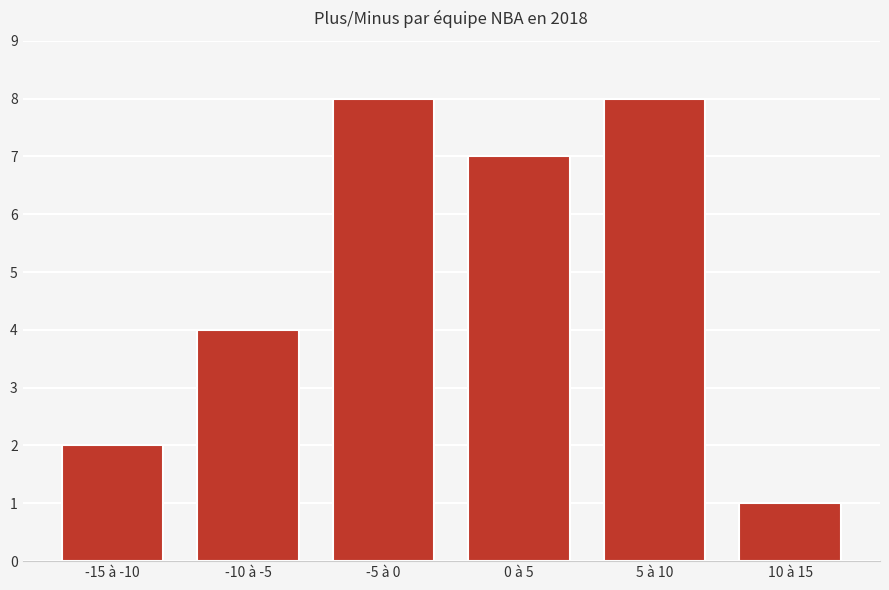

What is the approximate value at 0 à 5?

7